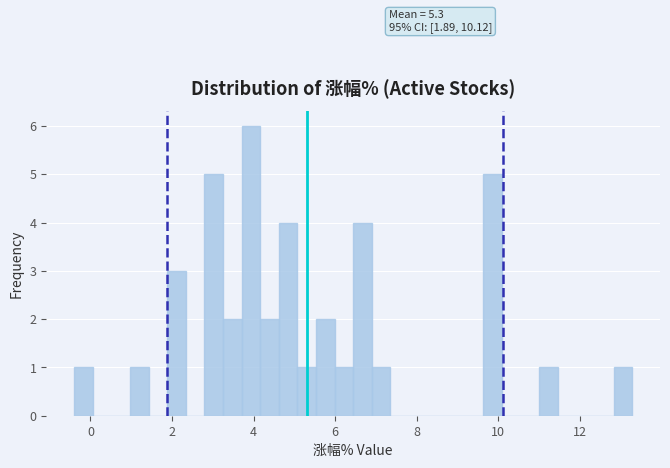

Around what value on the x-axis is the tallest bar? Give the approximate position of its centre, as read against the axis.

4.0